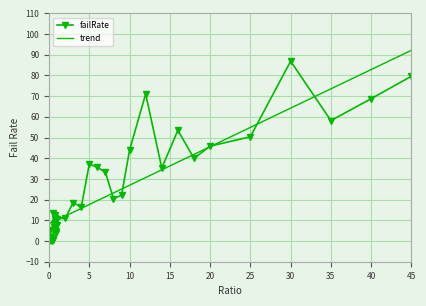

The chart shows a value of 0.1 at 0.25. True or false?

False